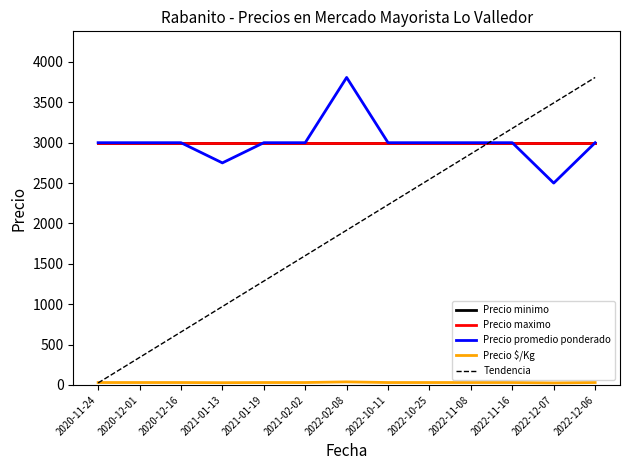

The Precio $/Kg series shows 30 at 2021-02-02. True or false?

True